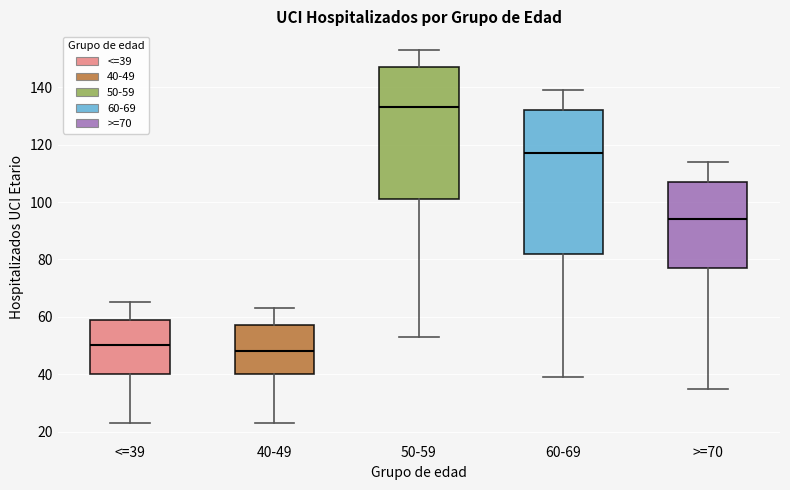

Where does the lower whisker of the box for 40-49 end on the y-axis? The values are not printed on the chart, so give them approximately, as read against the axis.

24